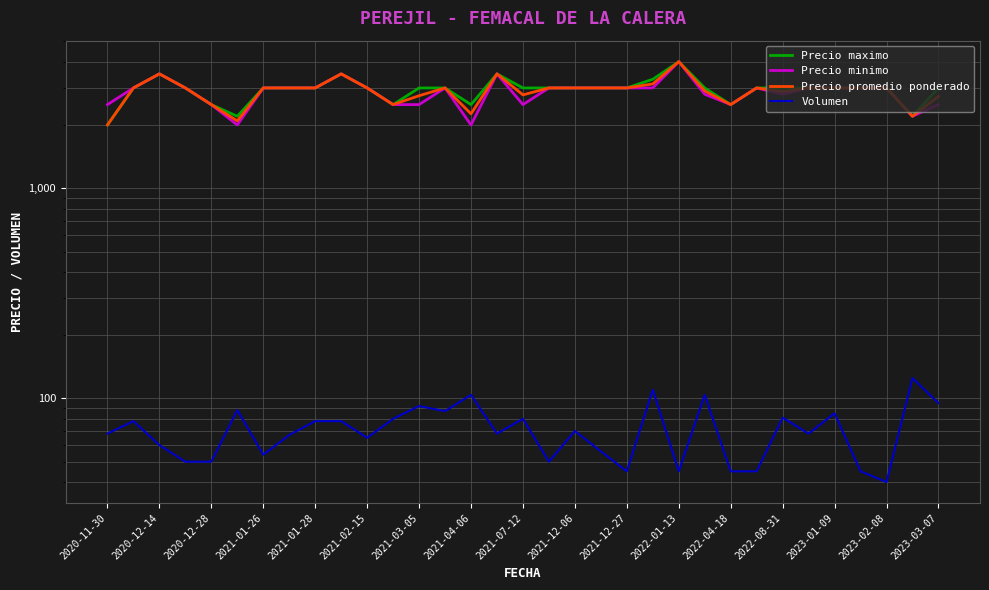

The Precio promedio ponderado series shows 2200 at 31. True or false?

True